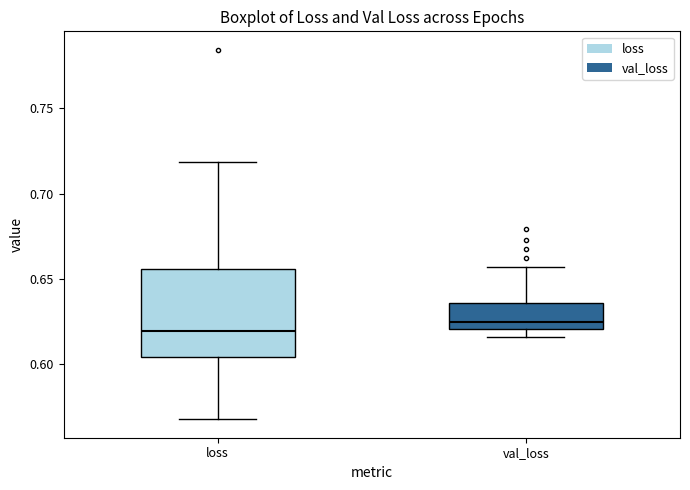

Reading left to right, read every box against the y-axis: the position of its median line, the range the box covers, and the ends of its whiskers. The values are not printed on the chart, so give them approximately, as read against the axis.

loss: median 0.620, box 0.605 to 0.655, whiskers 0.570 to 0.720
val_loss: median 0.625, box 0.620 to 0.635, whiskers 0.615 to 0.655